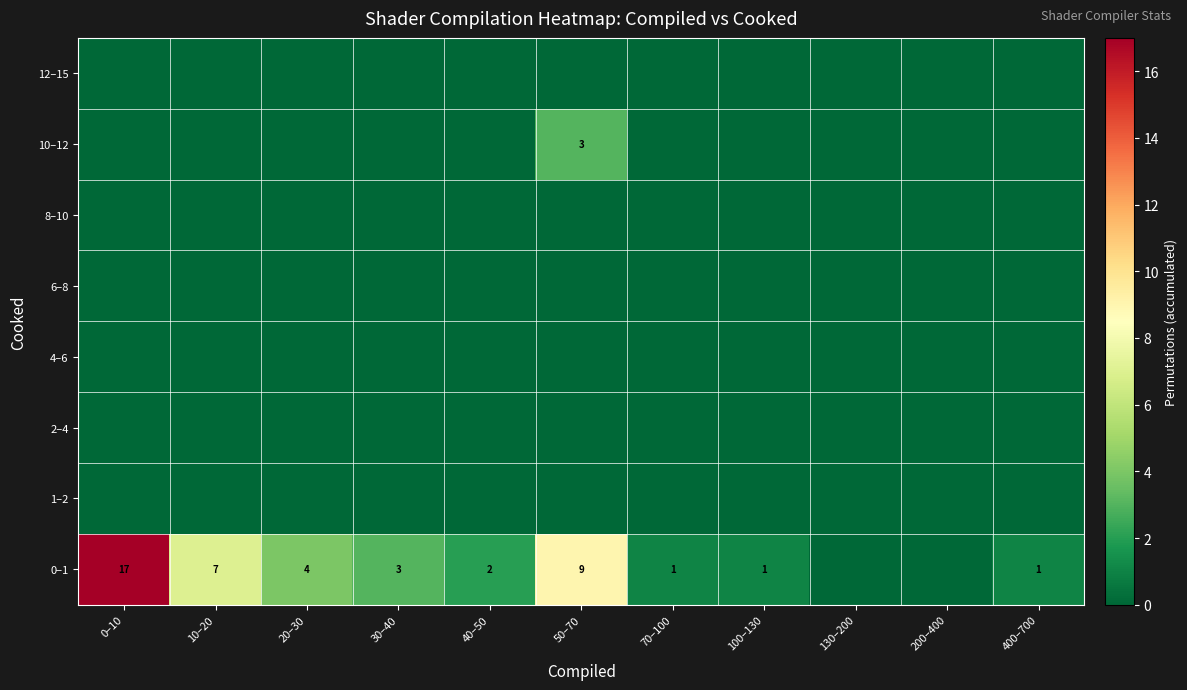

True or false: 0–1 has a value of 2 at 40–50.

True